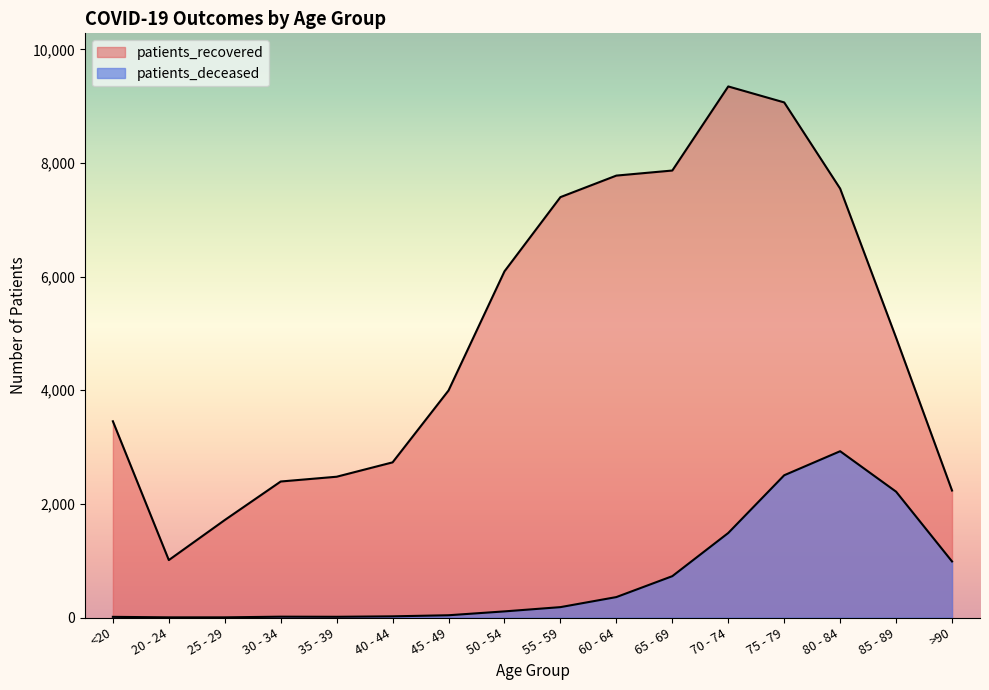

How many data points in patients_deceased are above 183?

7